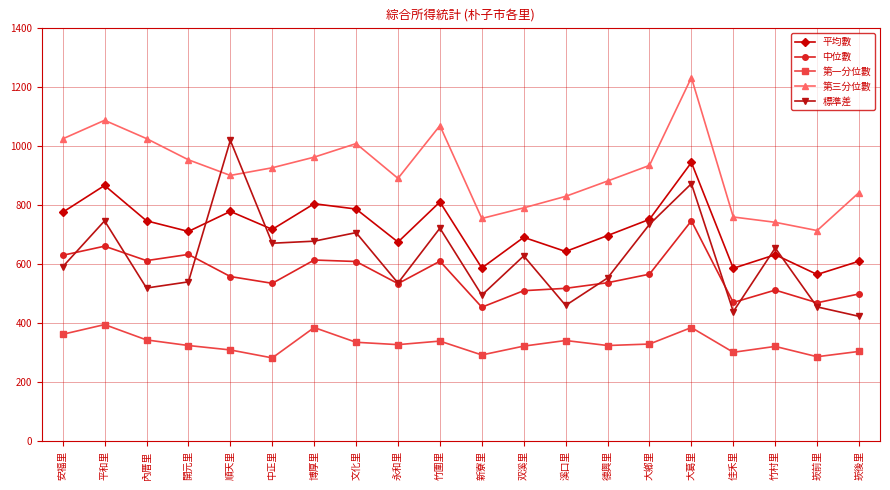

How many lines are shown in the chart?

5